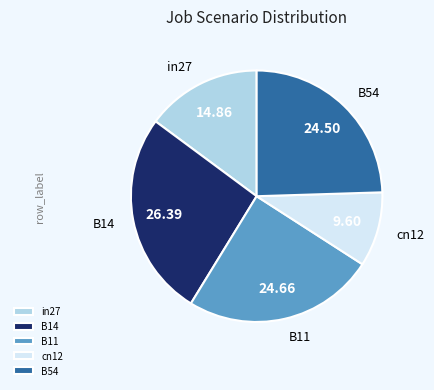

Is the sum of cn12 and B14 greater than half?

No